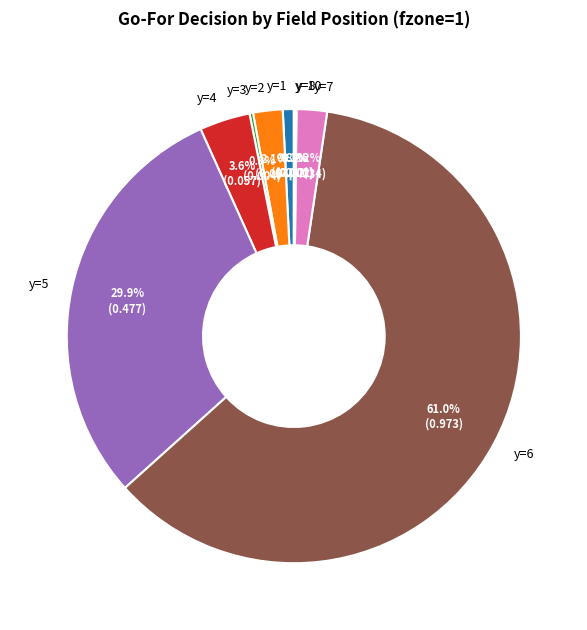

Which has a higher value, y=4 or y=7?

y=4